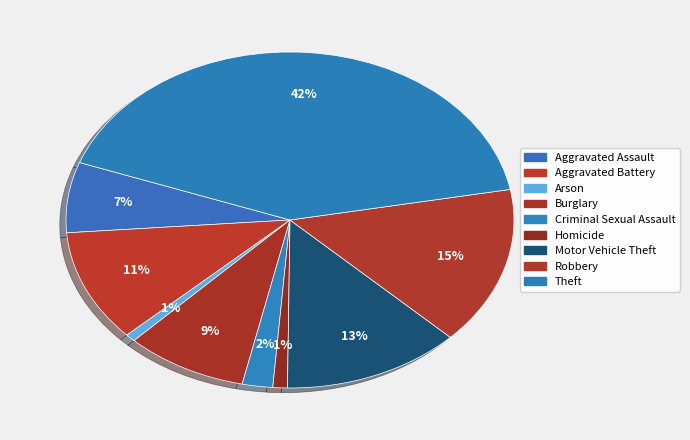

Is Homicide the majority of the pie?

No